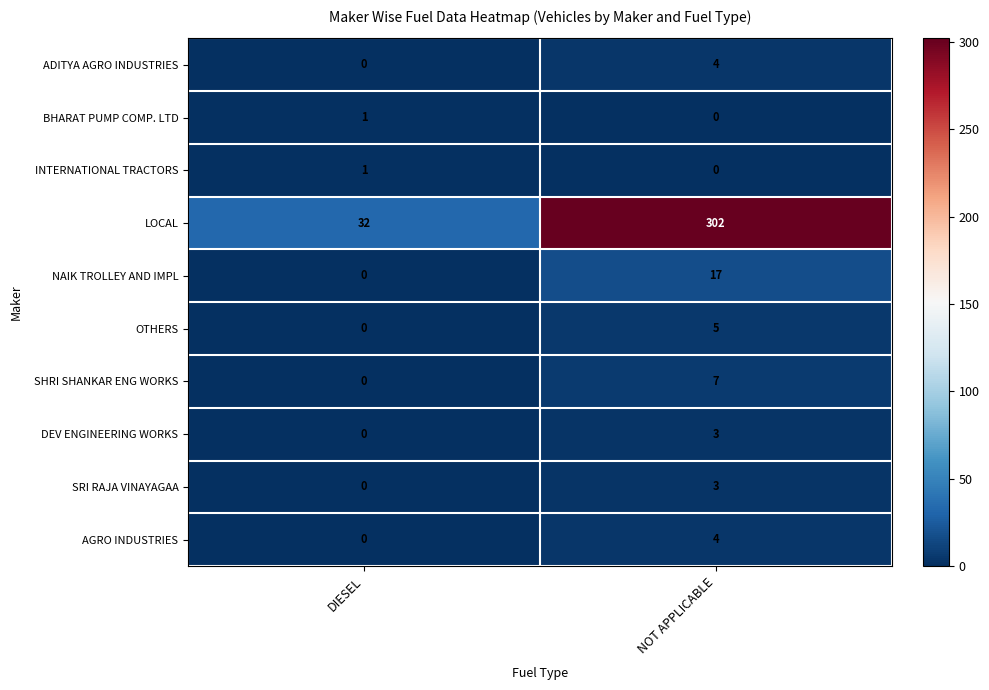

What is the sum of all ADITYA AGRO INDUSTRIES values?

4